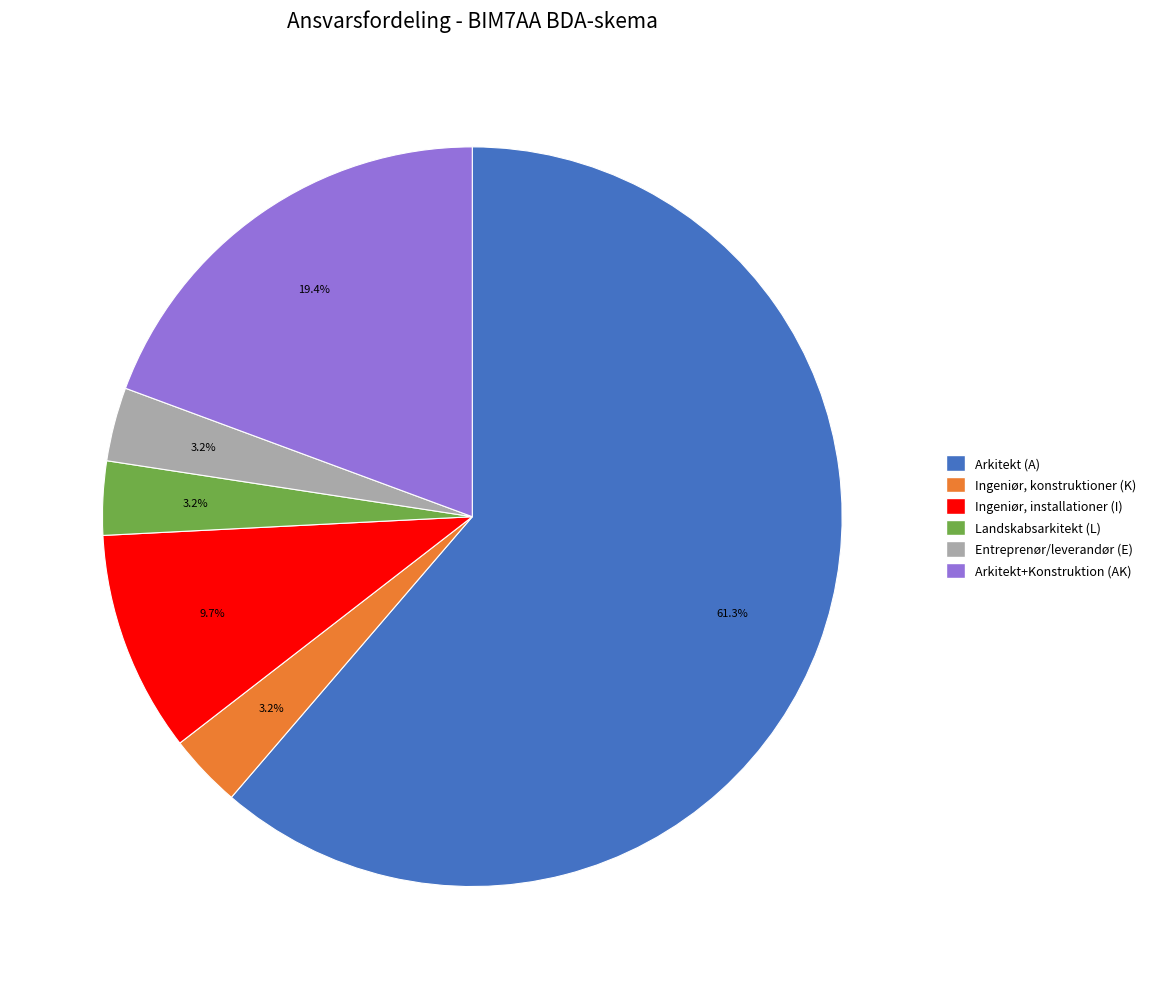

Is there a majority slice in this chart?

Yes